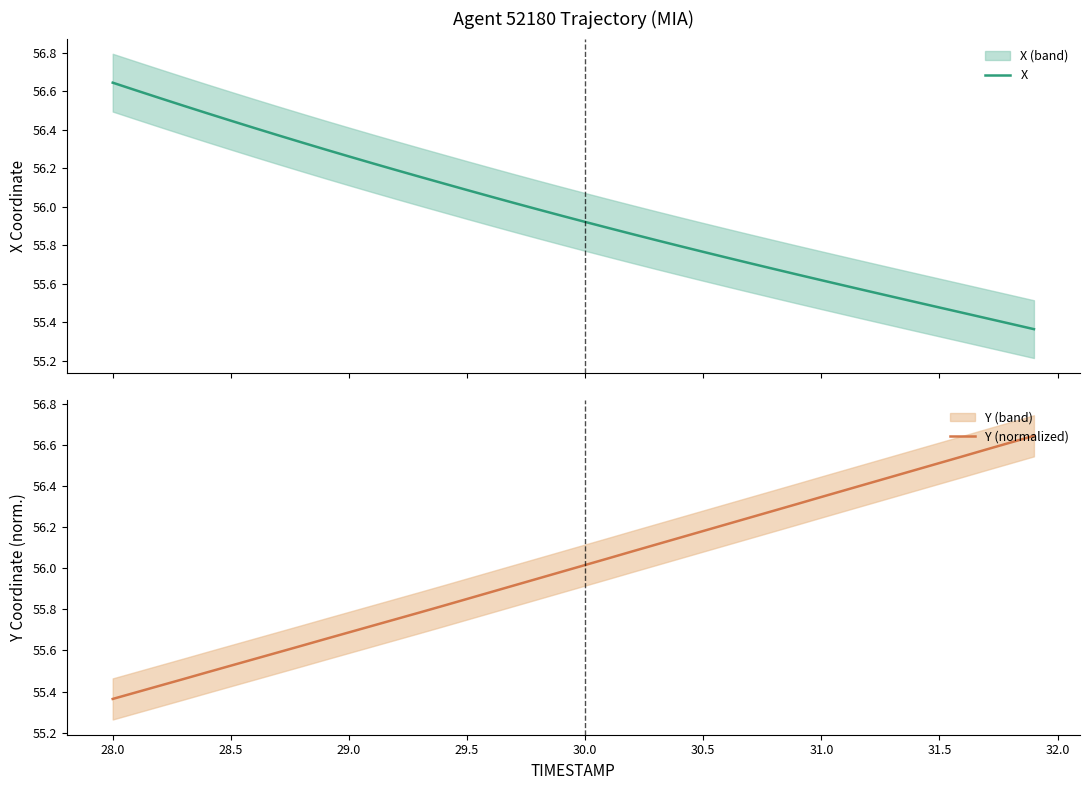

What is the label of the 34th point from the right?

30.5